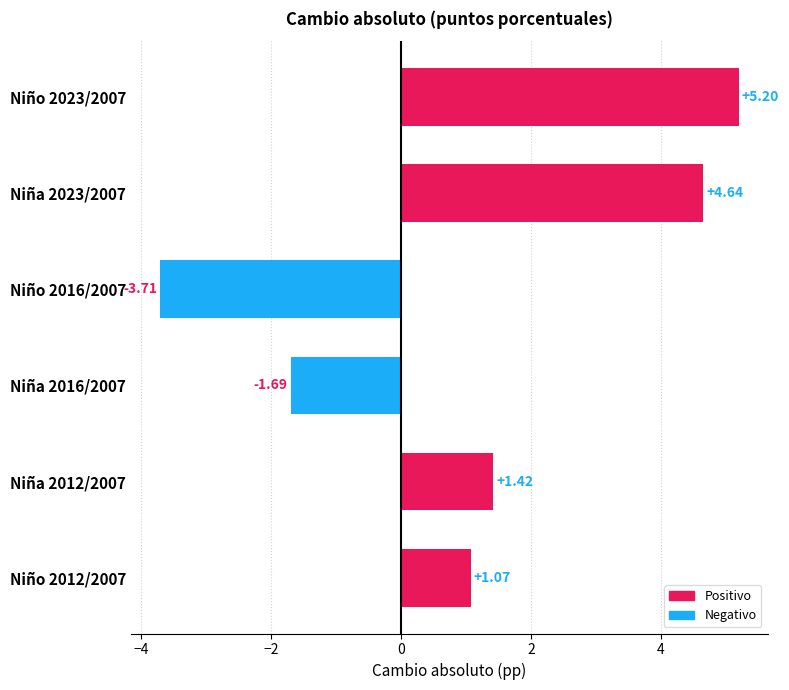

Are the bars horizontal?

Yes